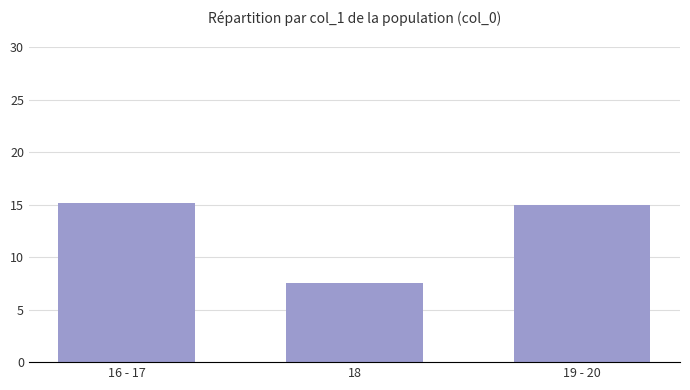

The value at 19 - 20 is 6.1. True or false?

False